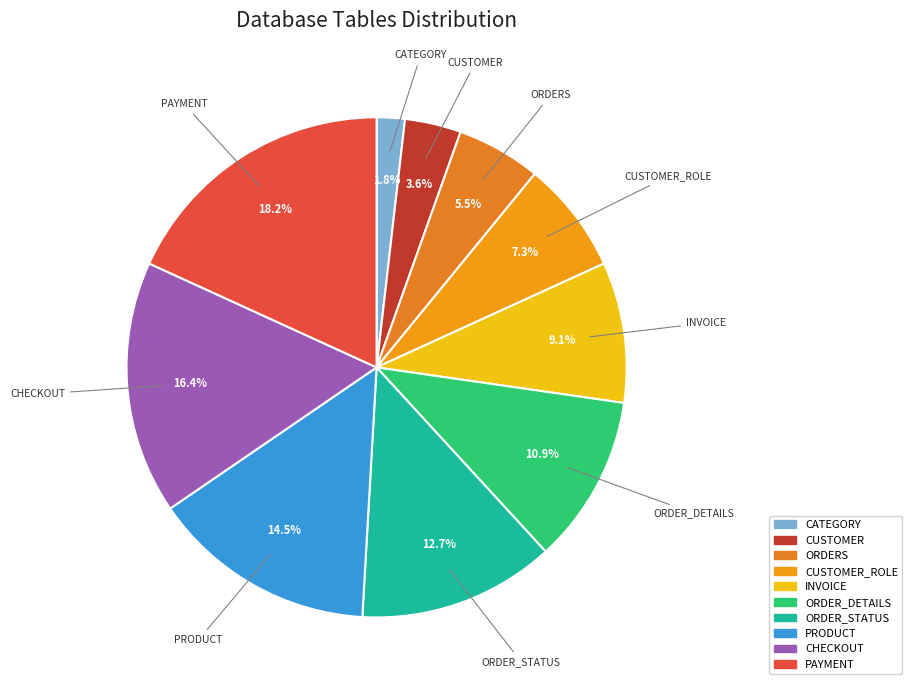

To the nearest percent, what percentage of the pie is ORDER_STATUS?

13%